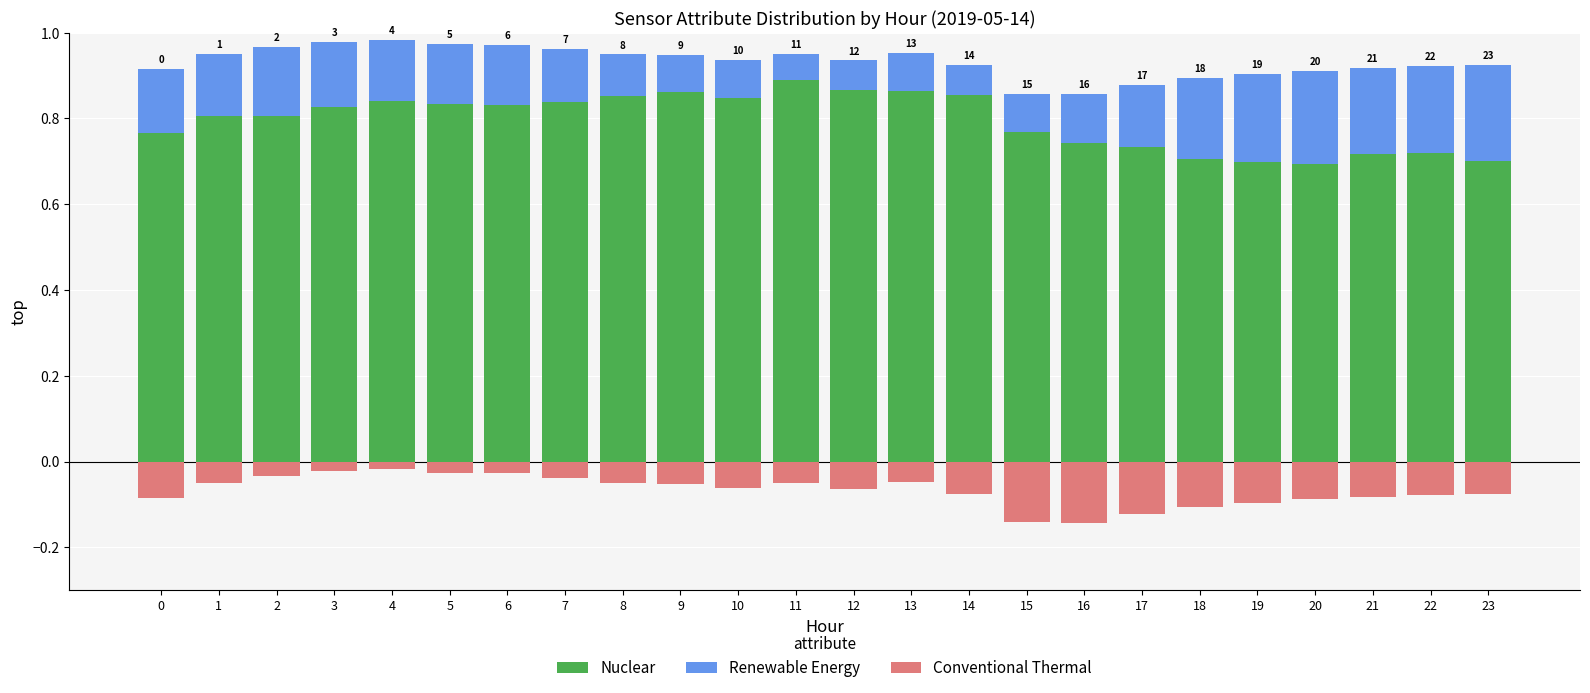

What is the approximate value of Renewable Energy at 6?

0.1